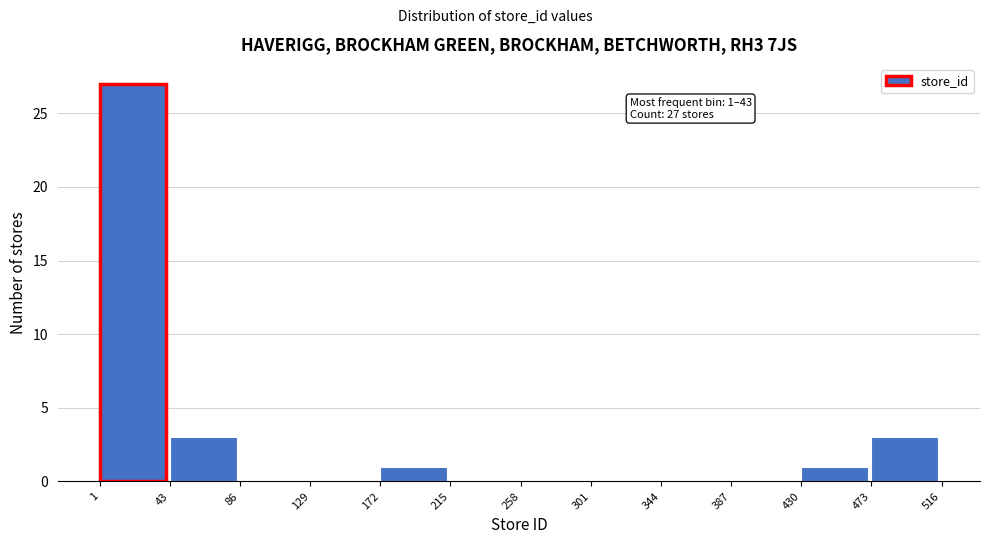

Over which range of the x-axis is the bar tallest?

1 to 43